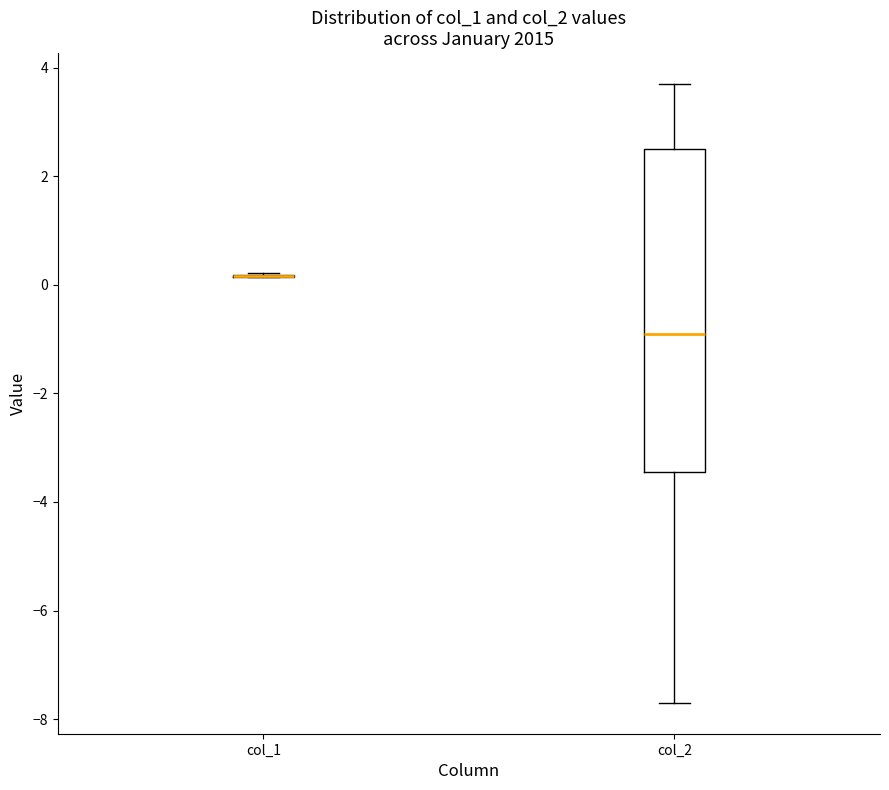

Reading left to right, transcribe this box plot: for each box, give where its median line is, the range the box spans, and where its two whiskers end, as read against the y-axis. The values are not printed on the chart, so give them approximately, as read against the axis.

col_1: box collapsed to a line at 0.2, whiskers 0.2 to 0.2
col_2: median -0.8, box -3.4 to 2.6, whiskers -7.6 to 3.8